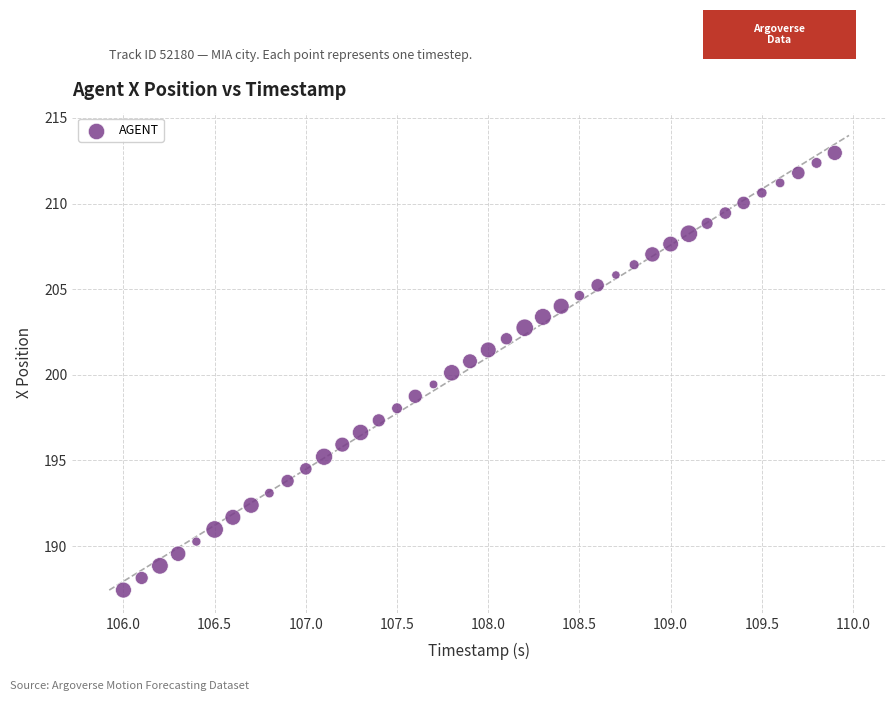

What is the range of X values (max minus min)?

3.9